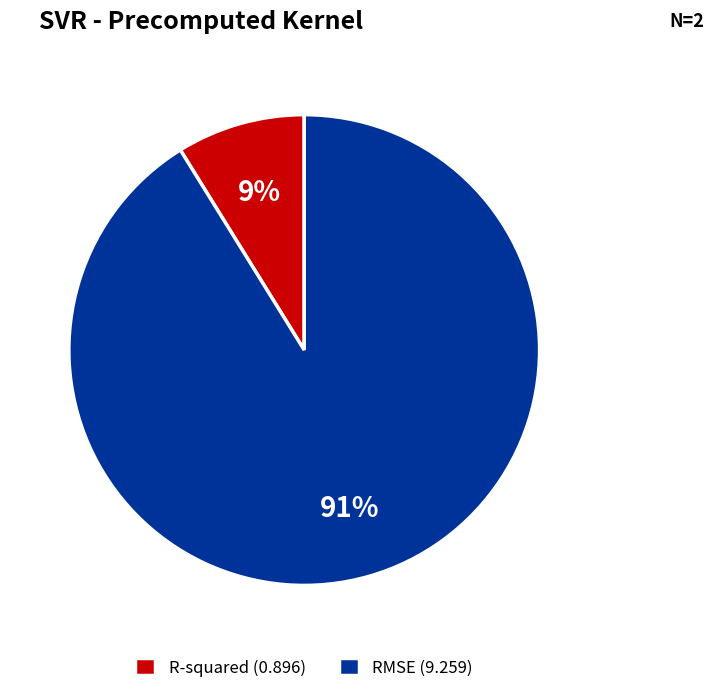

Is it true that R-squared is 15% of the pie?

False